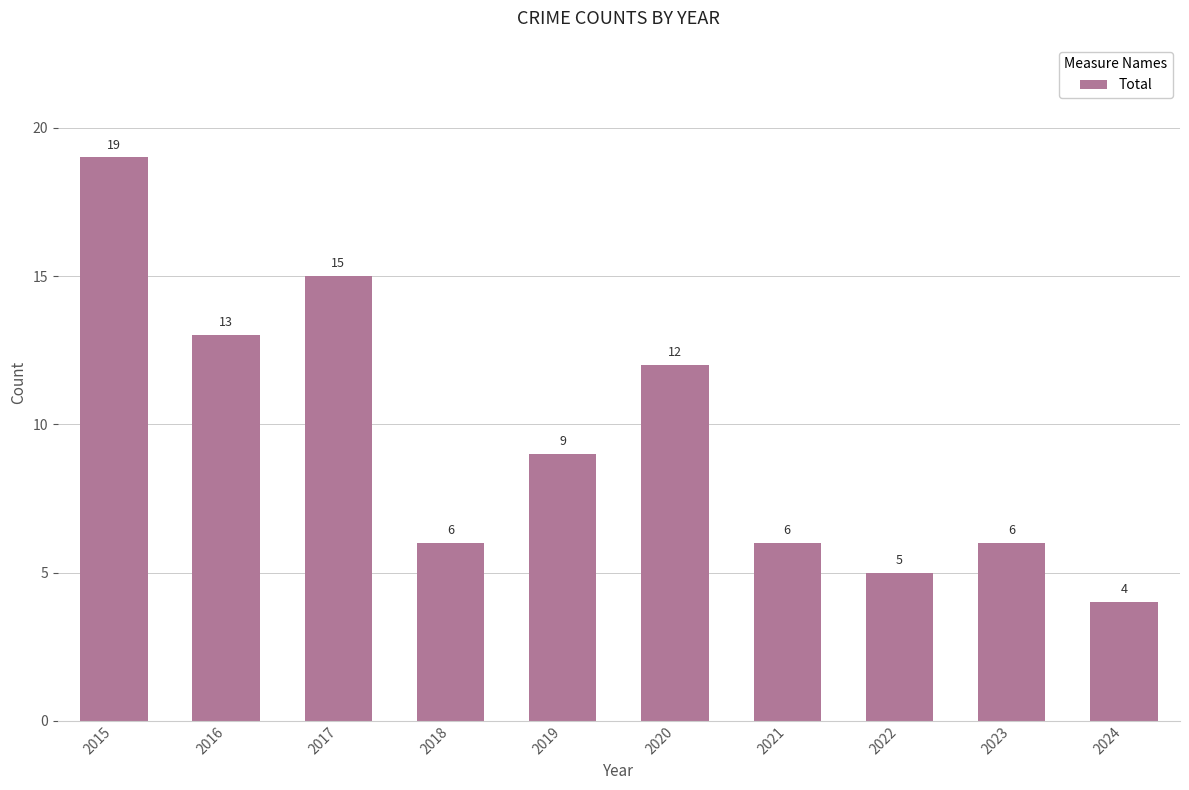

Which label corresponds to the largest value in the chart?

2015